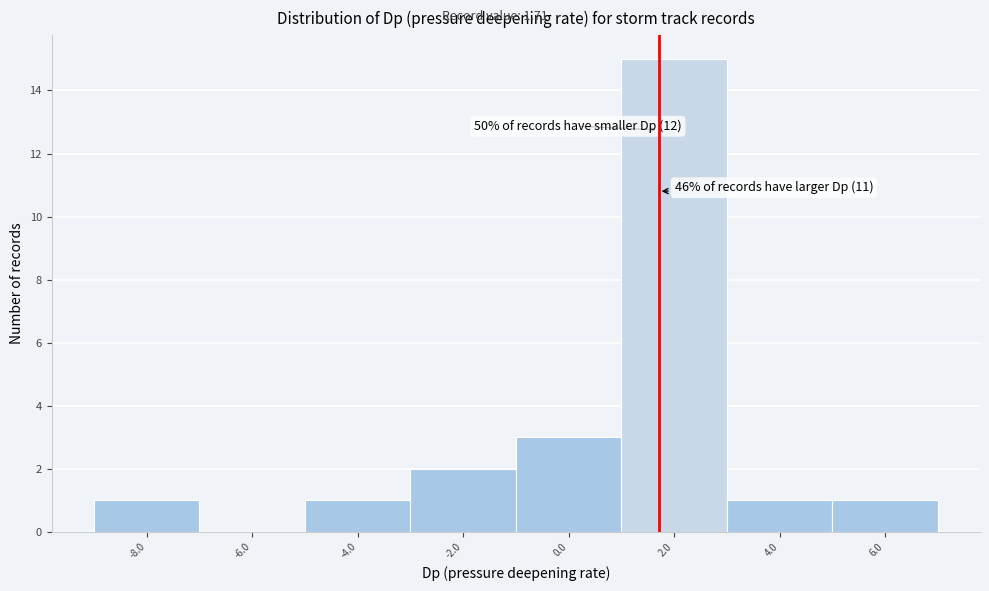

Over which range of the x-axis is the bar tallest?

1 to 3